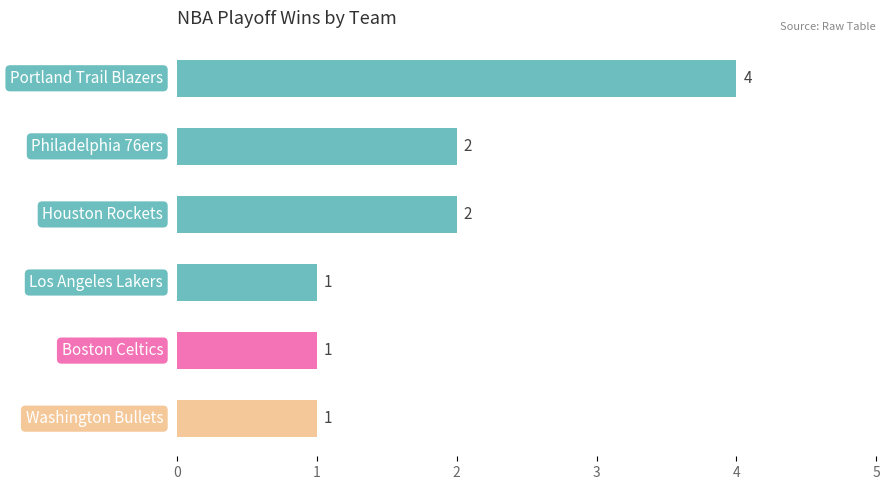

What is the difference between the maximum and minimum values?

3